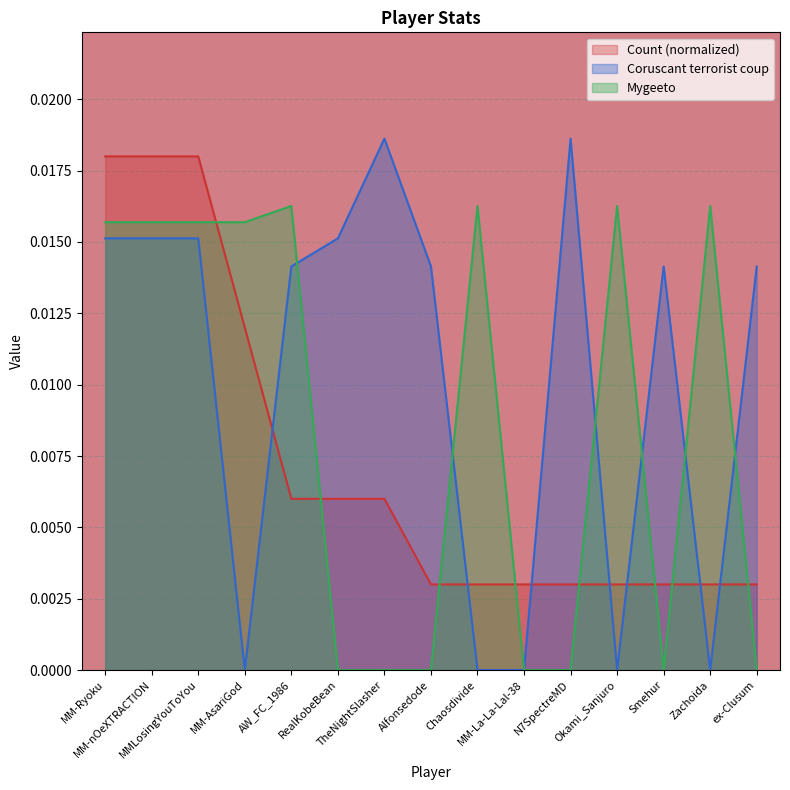

What is the label of the 5th point from the right?

N7SpectreMD